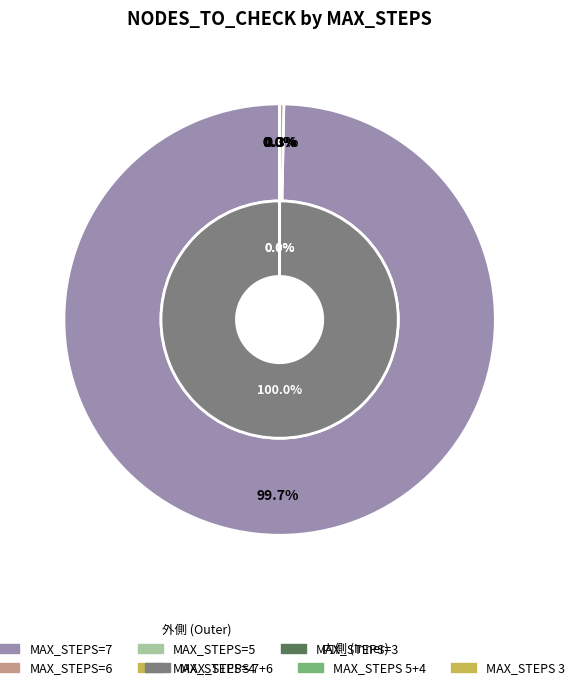

Which slice is the largest?

7